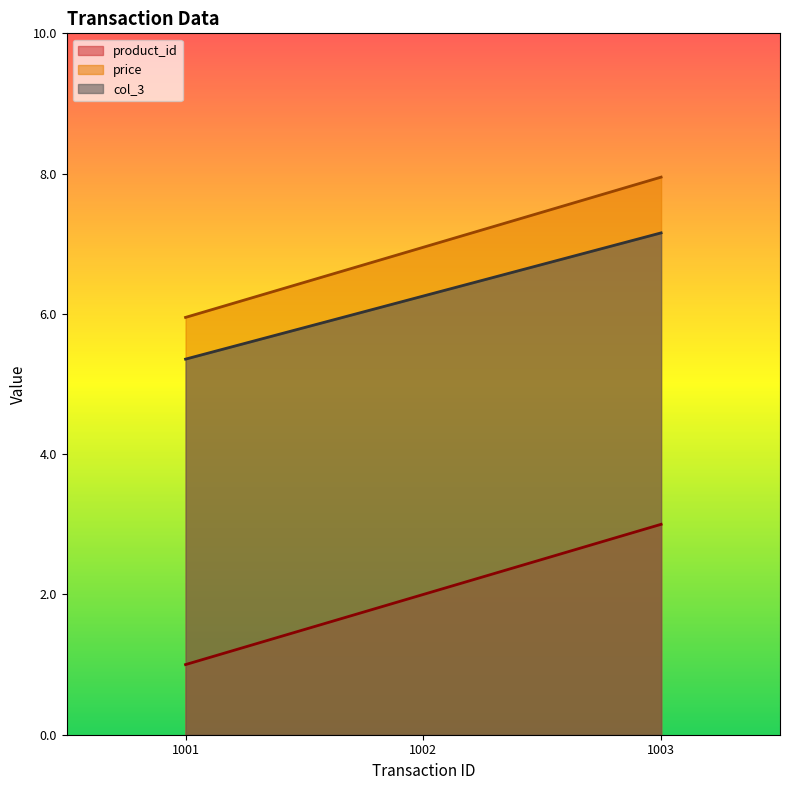

Rank the series by their maximum value, from highest to lowest.

price, col_3, product_id